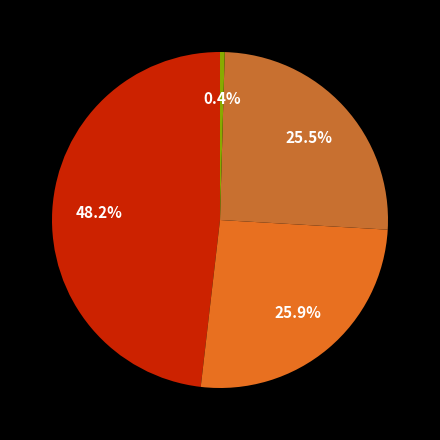

Rank the categories by value from lowest to highest.

Treasury stock, shares, Common stock, shares outstanding, Common stock, shares issued, Common stock, shares authorized